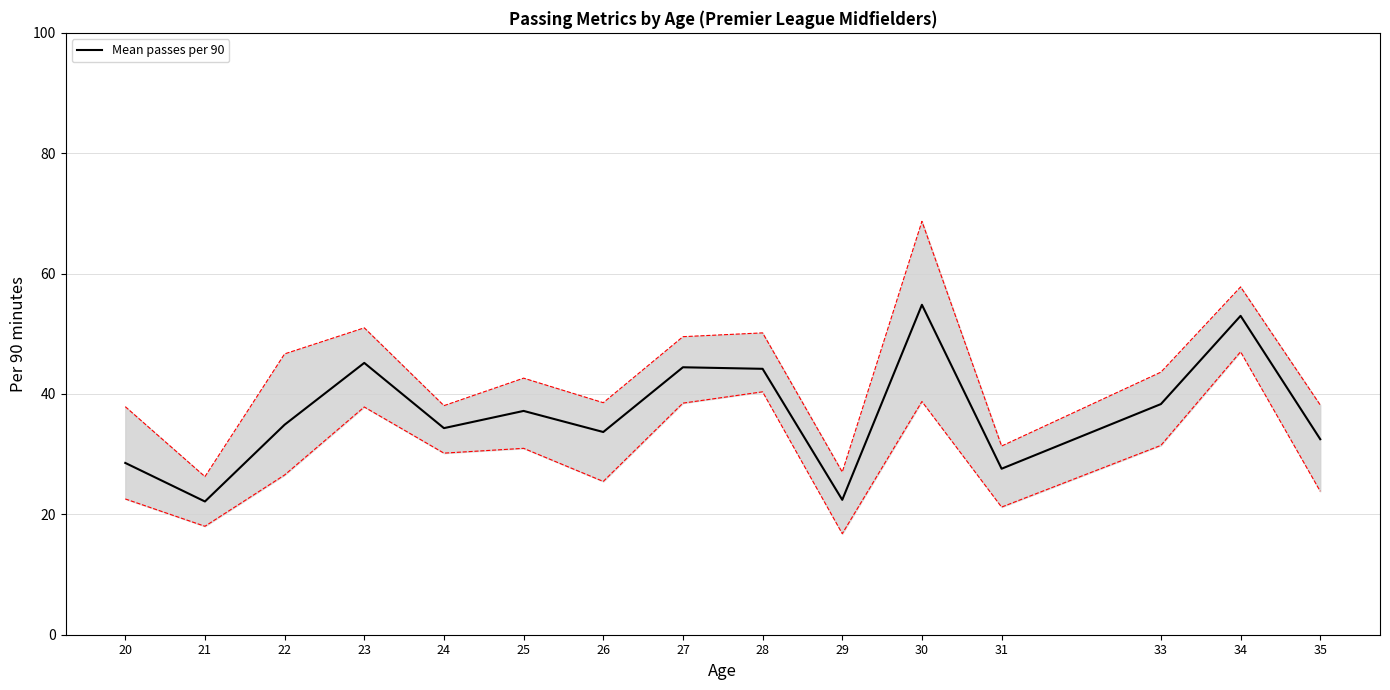

Approximately how many times larger is the value at 20 compared to 30?

0.5